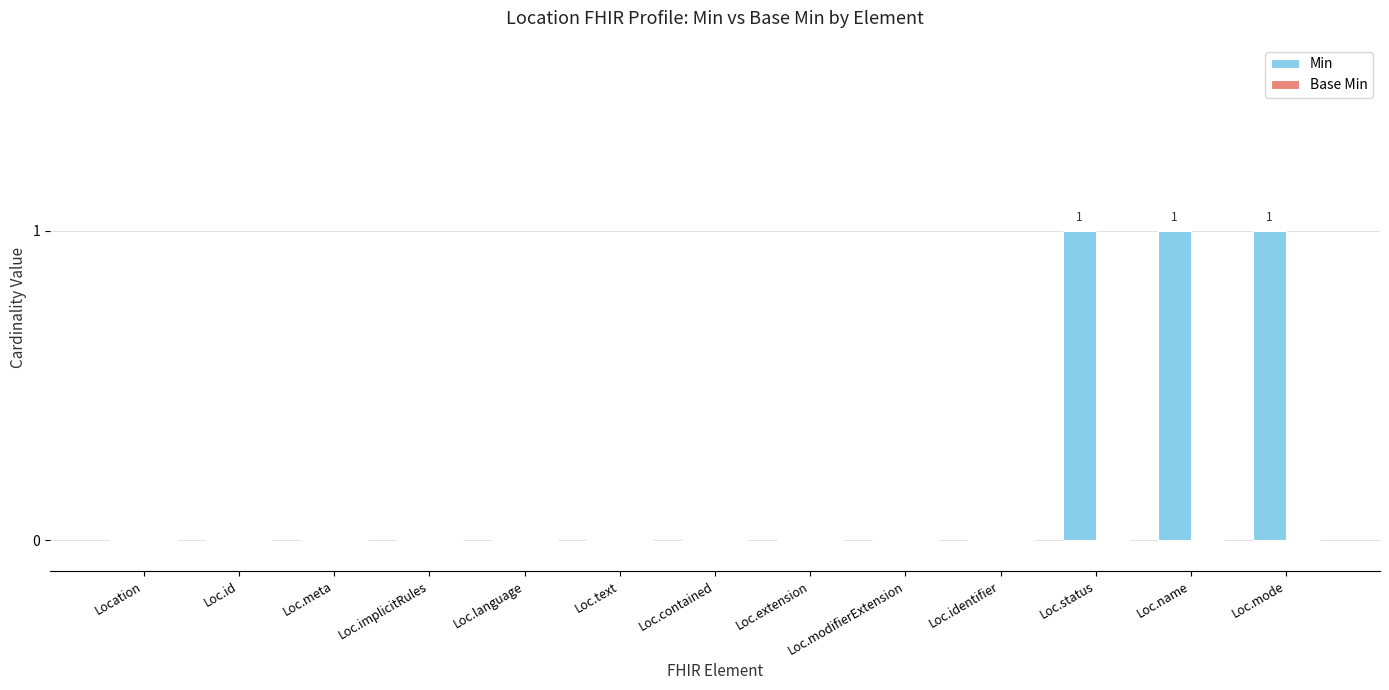

What is the sum of all values?

3